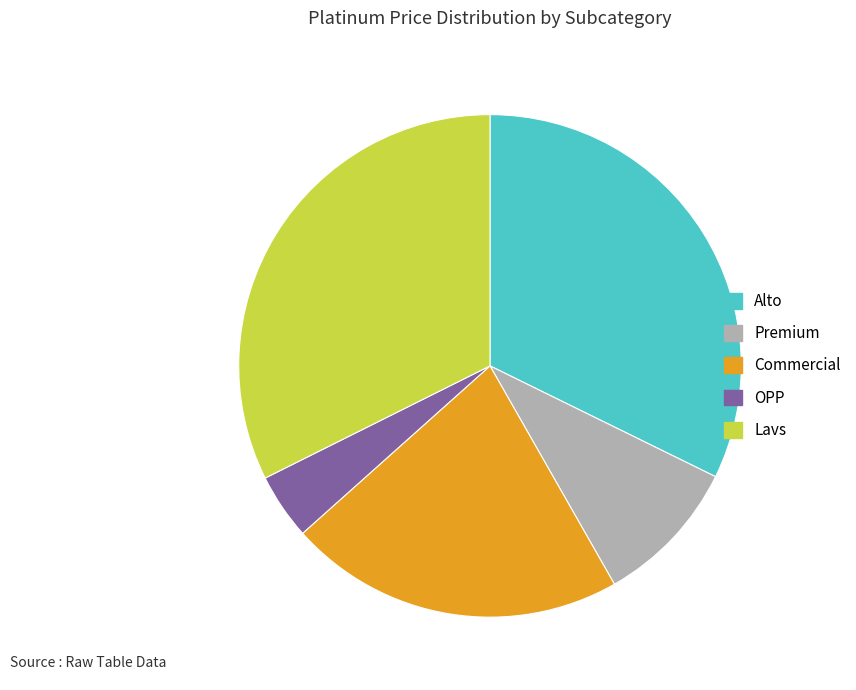

Count the number of slices in the pie.

5